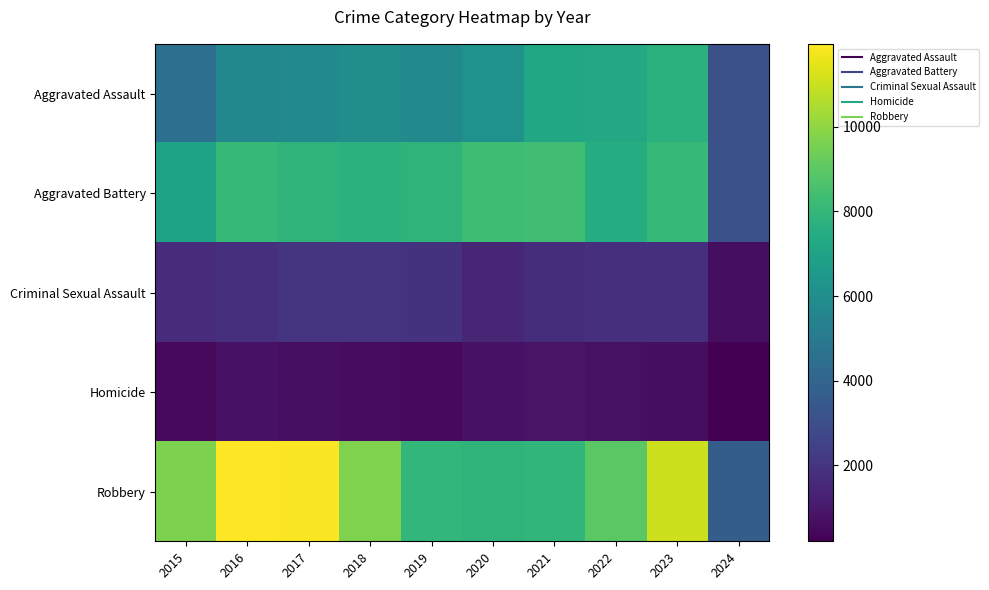

Reading left to right, extract all data points from this chart.

Aggravated Assault: 2015=4480	2016=5712	2017=5793	2018=6001	2019=5841	2020=6264	2021=7242	2022=7280	2023=7708	2024=3134
Aggravated Battery: 2015=7019	2016=8086	2017=7845	2018=7735	2019=7858	2020=8320	2021=8347	2022=7488	2023=8079	2024=3115
Criminal Sexual Assault: 2015=1700	2016=1848	2017=1973	2018=2032	2019=1908	2020=1484	2021=1729	2022=1795	2023=1818	2024=638
Homicide: 2015=496	2016=786	2017=672	2018=588	2019=499	2020=787	2021=804	2022=724	2023=625	2024=206
Robbery: 2015=9638	2016=11960	2017=11880	2018=9681	2019=7995	2020=7855	2021=7920	2022=8962	2023=11059	2024=3683